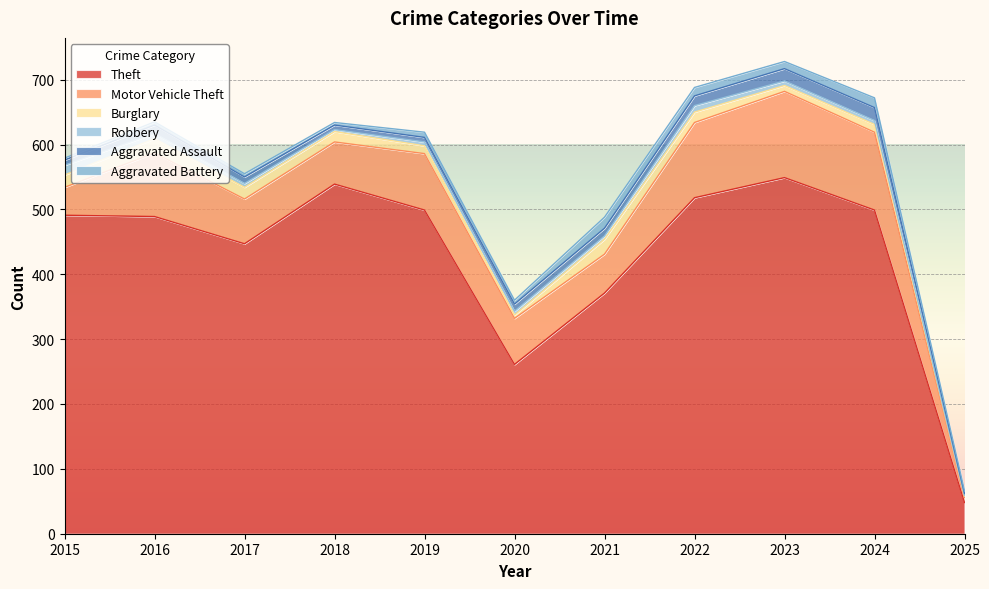

Is it true that Aggravated Battery equals 8 at 2019?

True